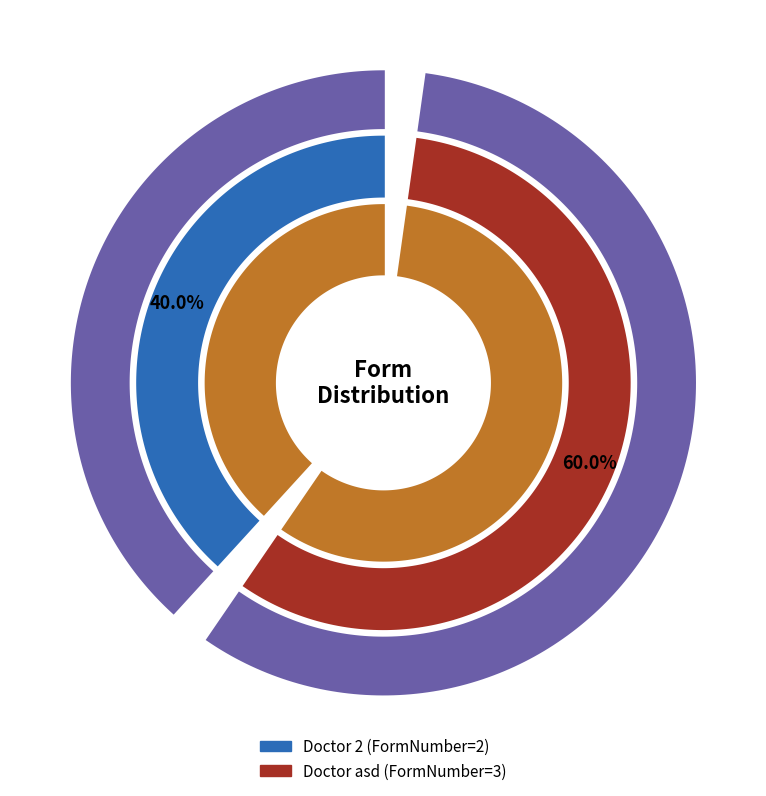

What is the ratio of the value at 2 to the value at asd?

0.7